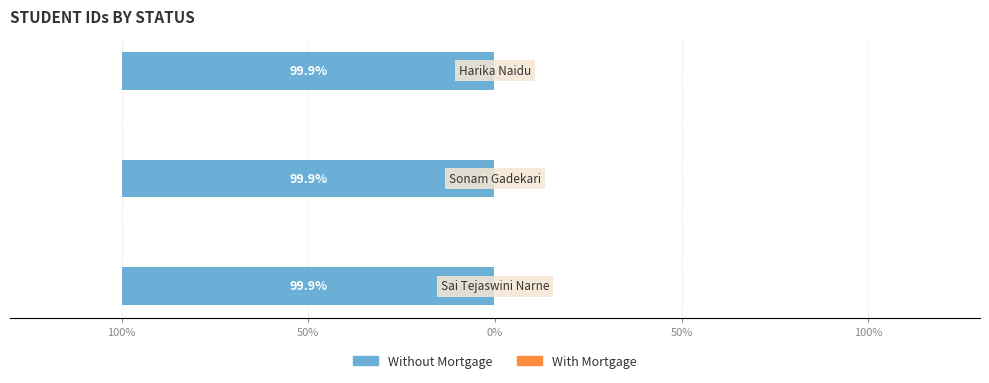

What position from the right is 50%?

1